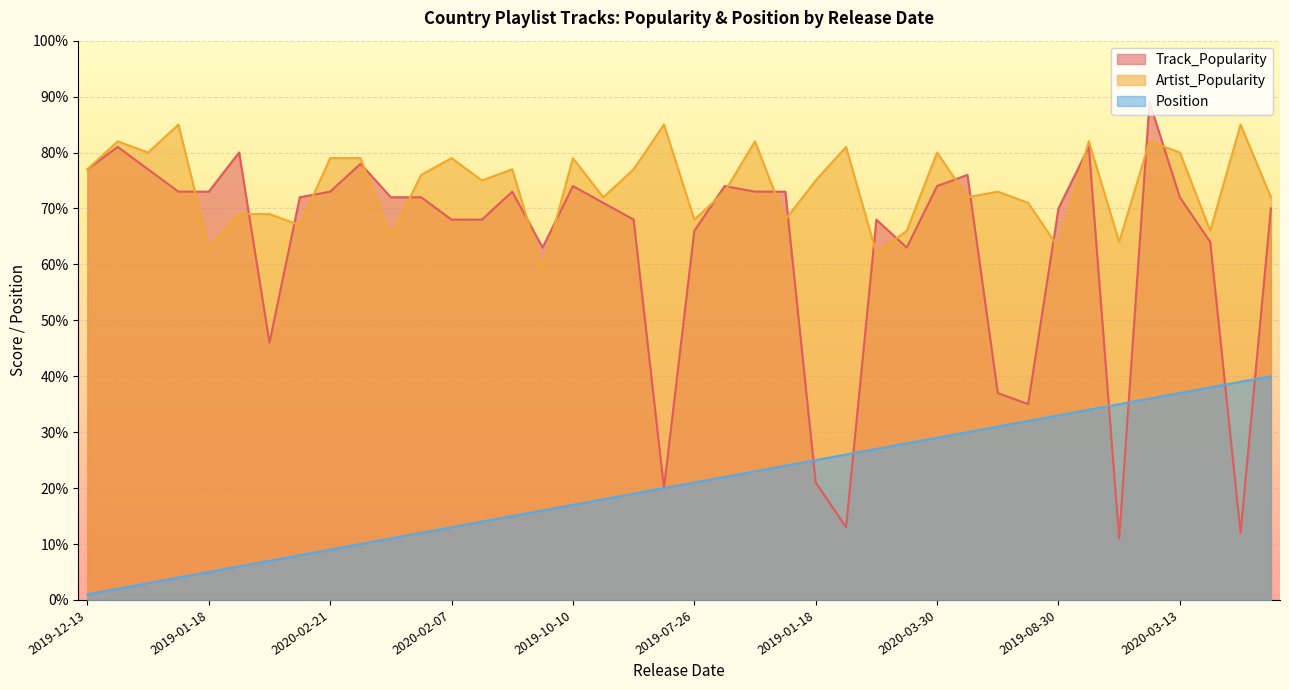

What is the difference between the maximum and minimum values in the Position series?

39